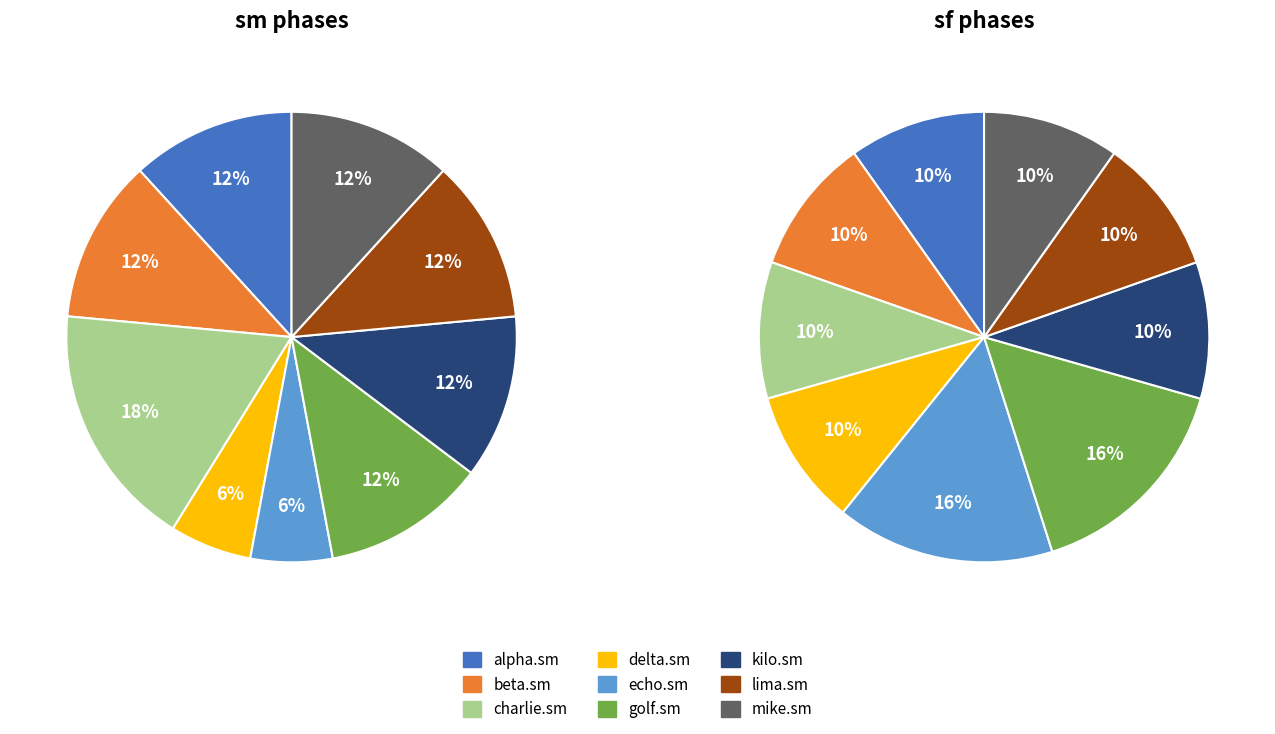

Does any single category account for the majority?

No